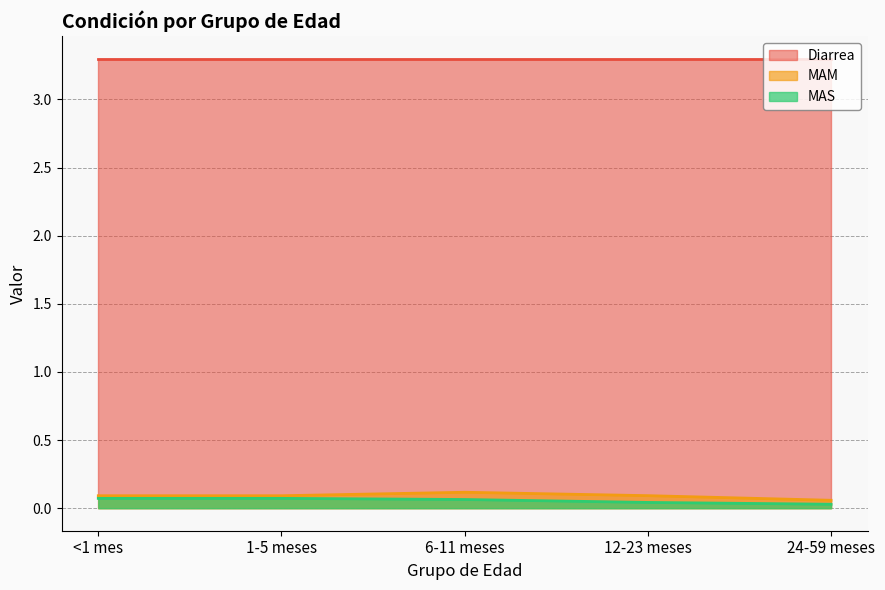

Where is MAM nearest to the value 0?

24-59 meses